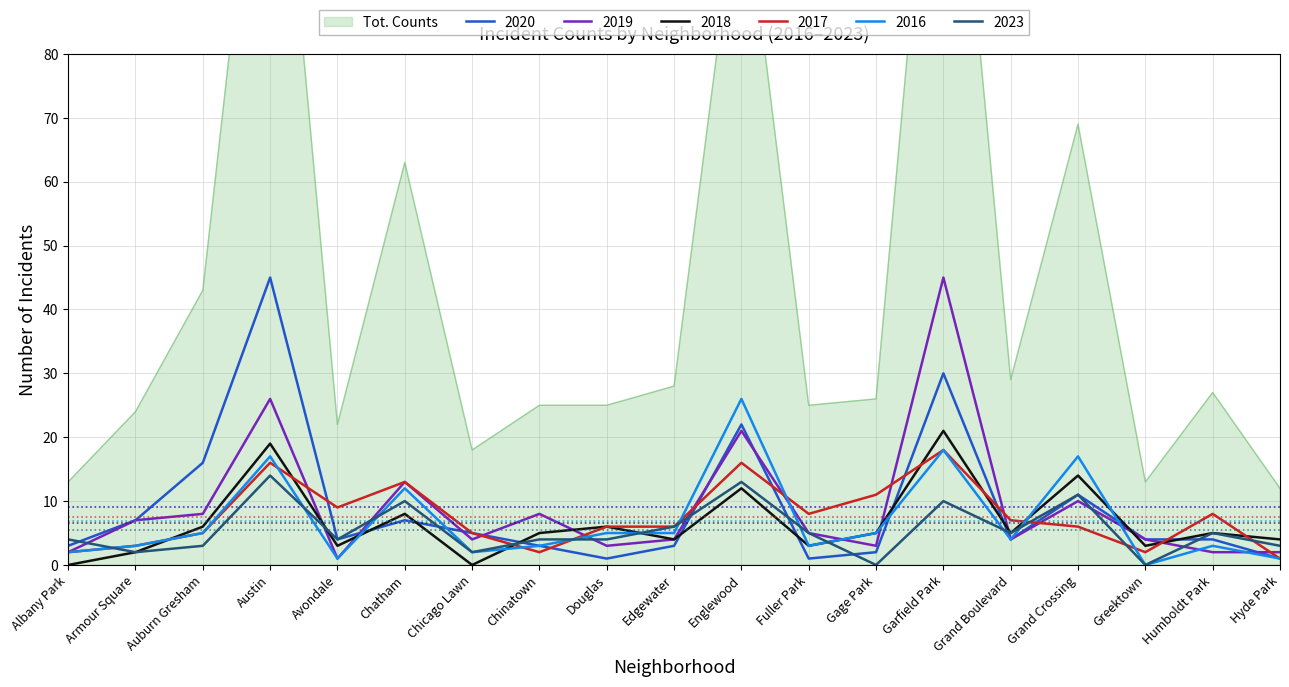

At how many categories does at least one series exceed 26?

2